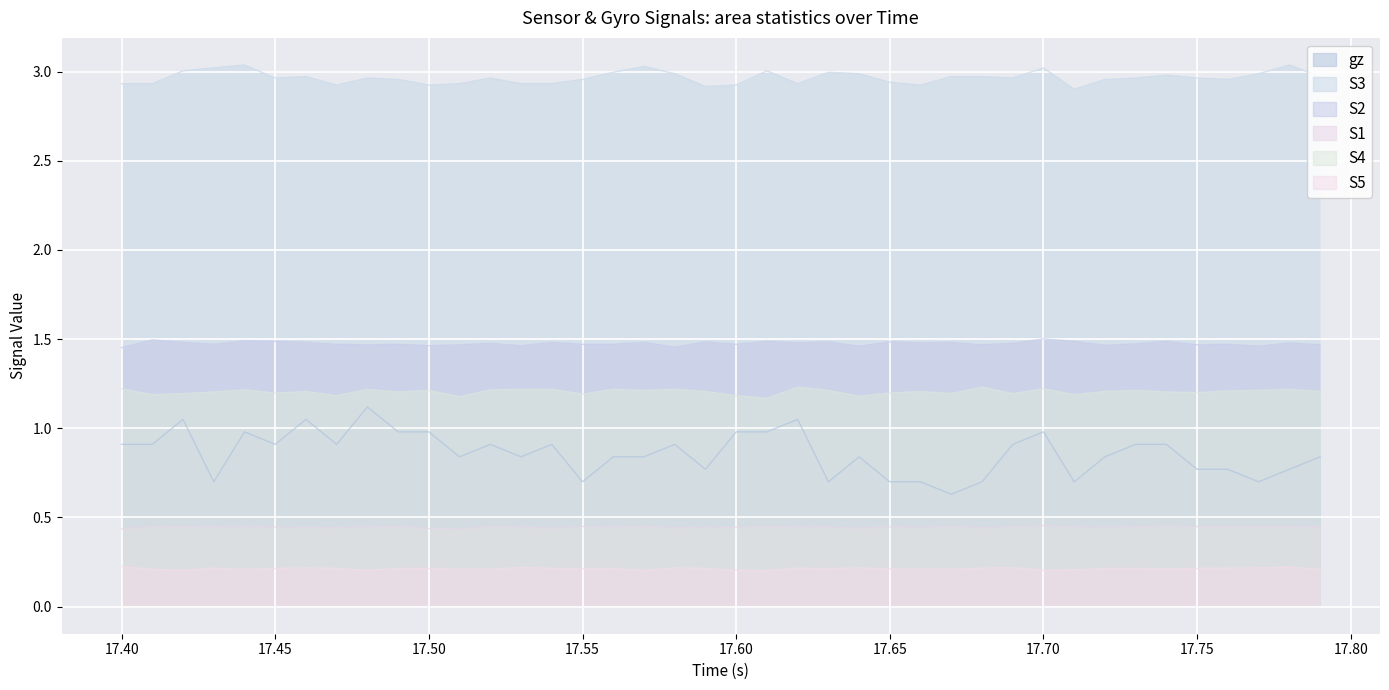

Which series has the largest range (max minus min)?

gz